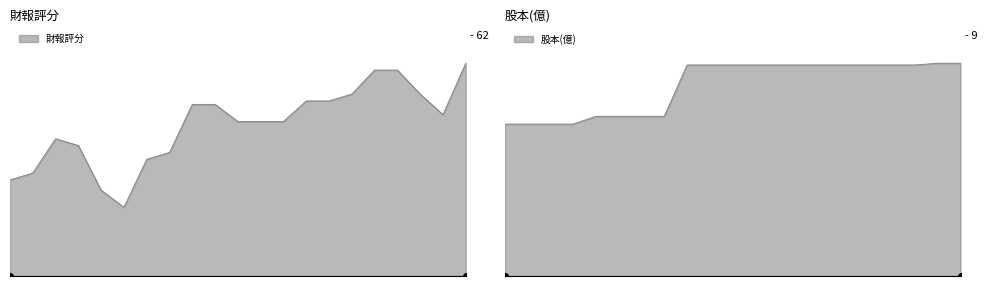

What is the value of the 財報評分 point at the 14th from the left?

51.0